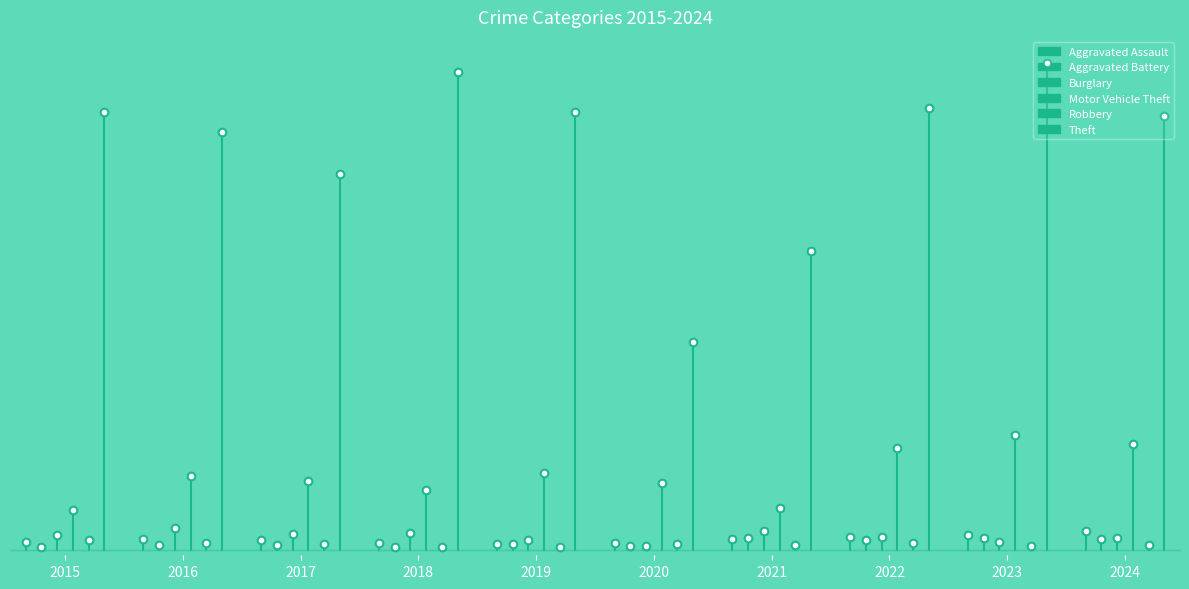

What is the average value of the Theft series?

41.4